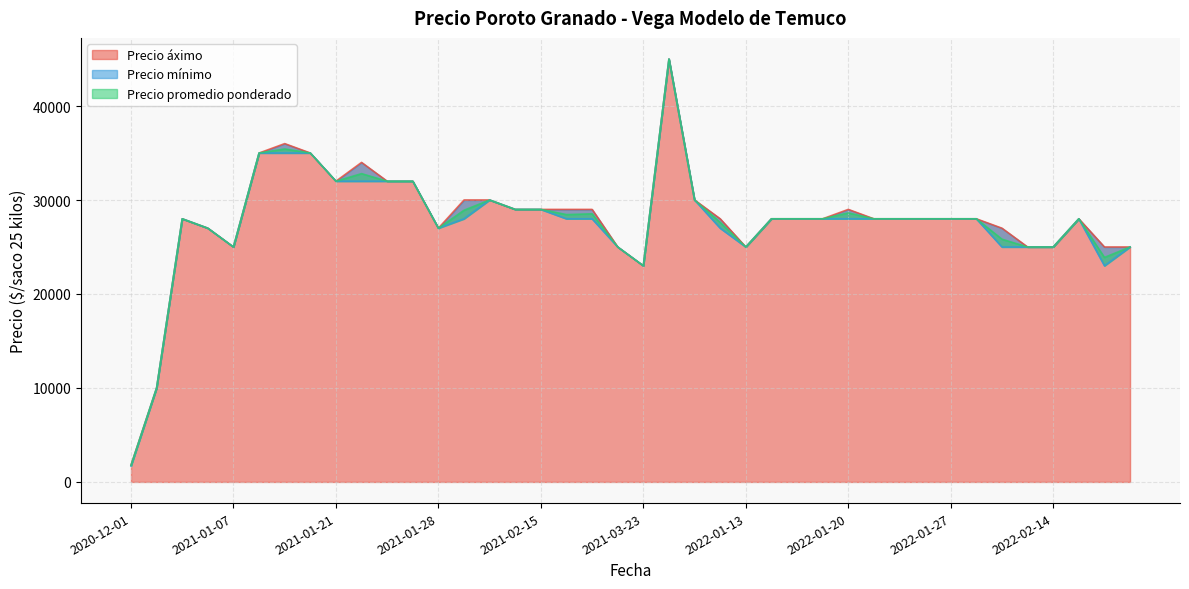

True or false: Precio promedio ponderado has more than 0 interior local peaks.

True